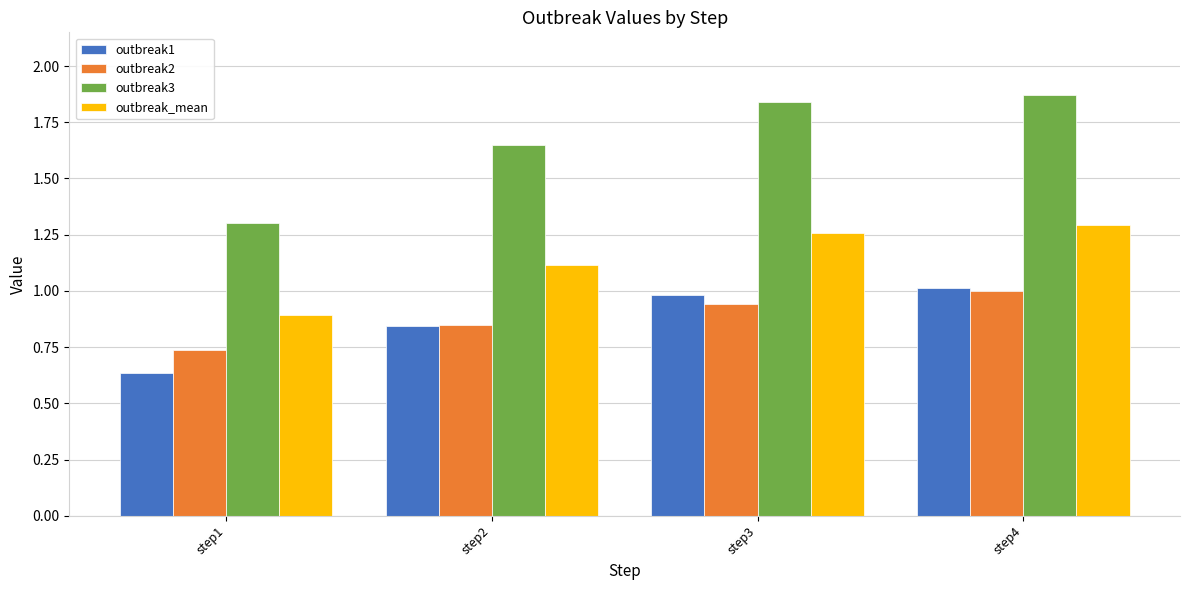

Which category has the highest value across all series?

step4